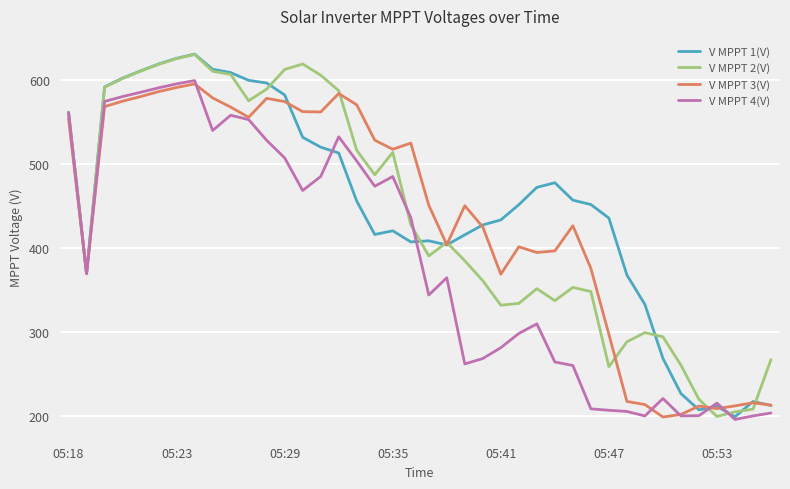

How many distinct data groups are displayed?

4